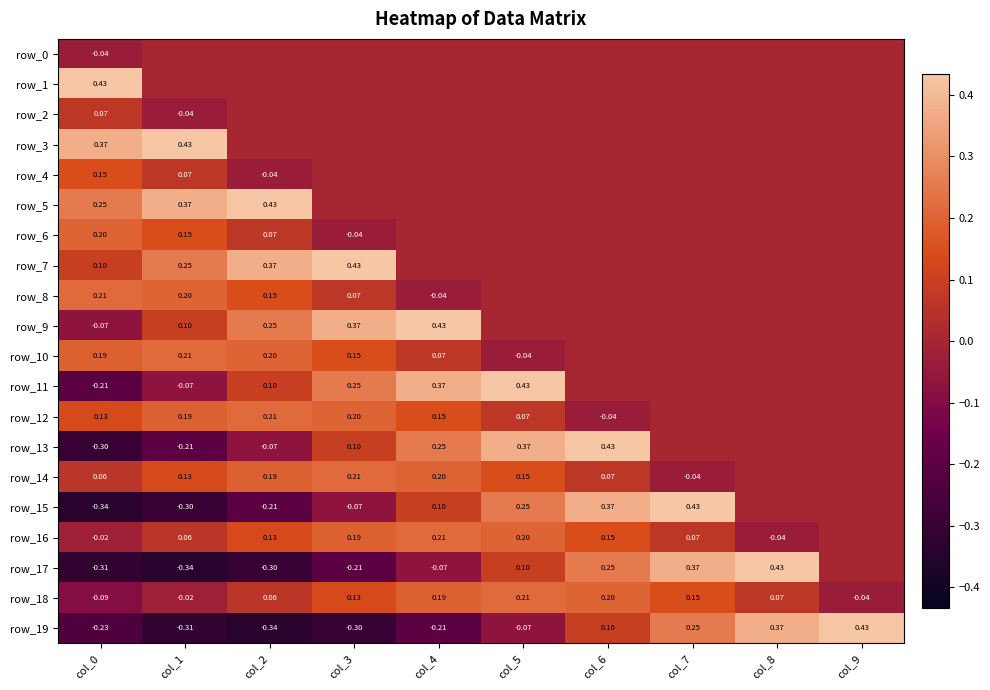

What is the sum of all row_13 values?

0.6